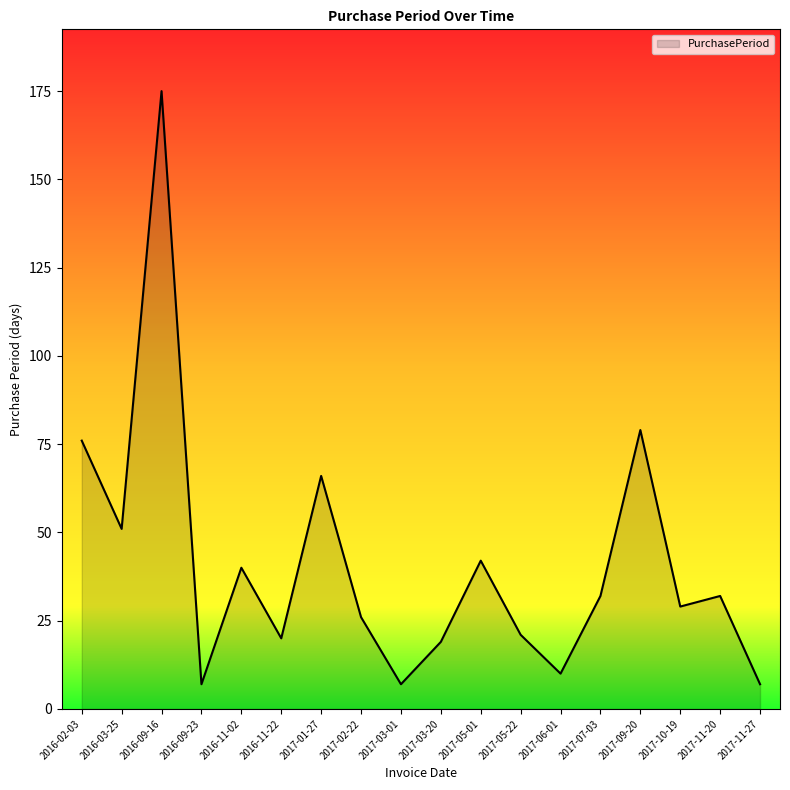

The value at 2017-02-22 is 16. True or false?

False